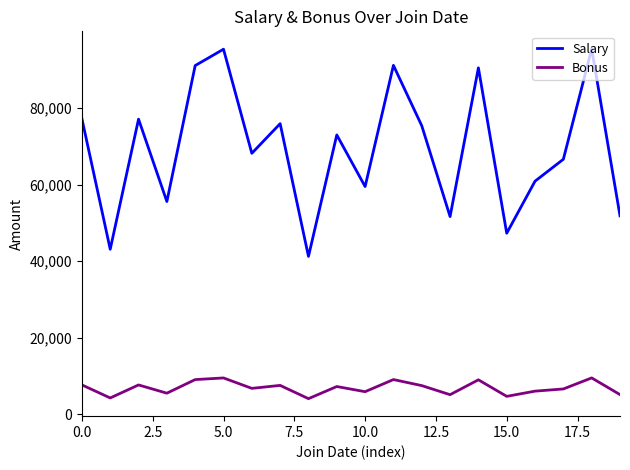

At how many categories does at least one series exceed 78108?

5